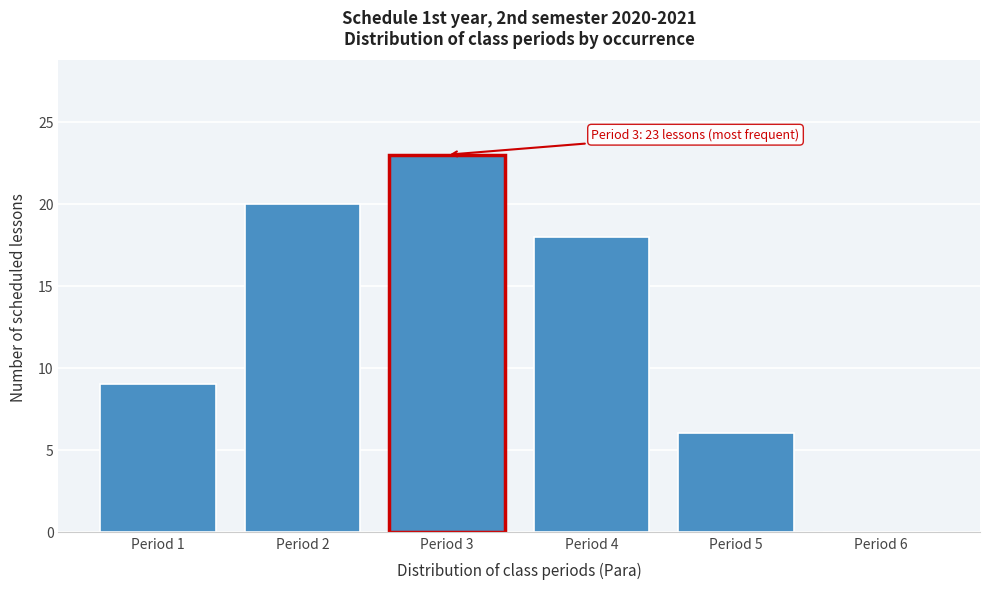

Reading right to left, what are all the values shown in this chart?

Period 6=0	Period 5=6	Period 4=18	Period 3=23	Period 2=20	Period 1=9